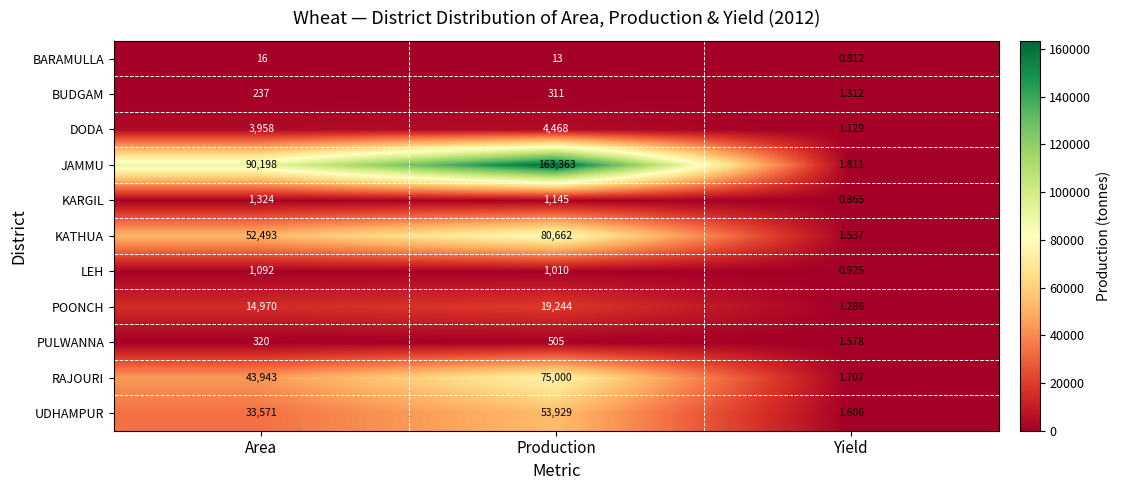

How many distinct data groups are displayed?

11